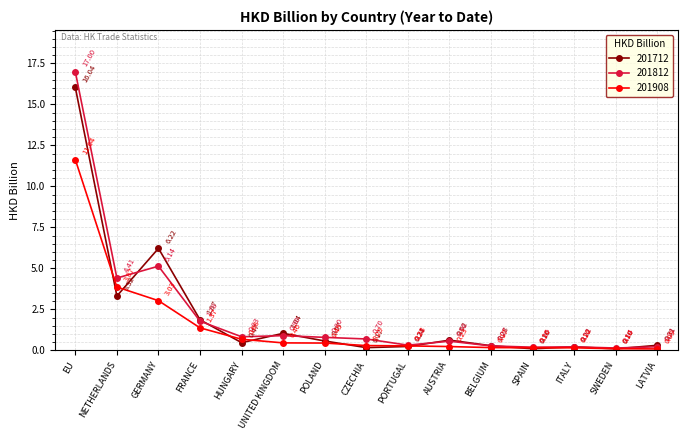

Which category has the highest value in the 201712 series?

EU